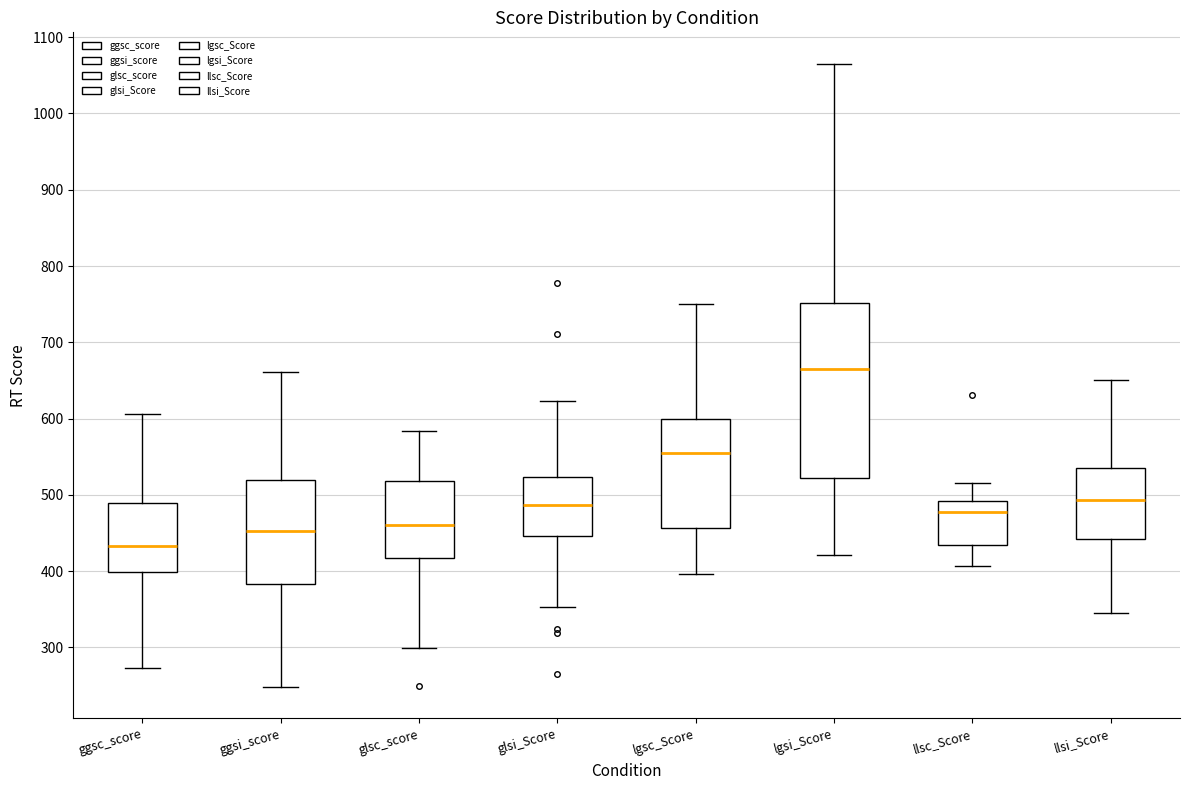

Which box has the lowest median line?

ggsc_score